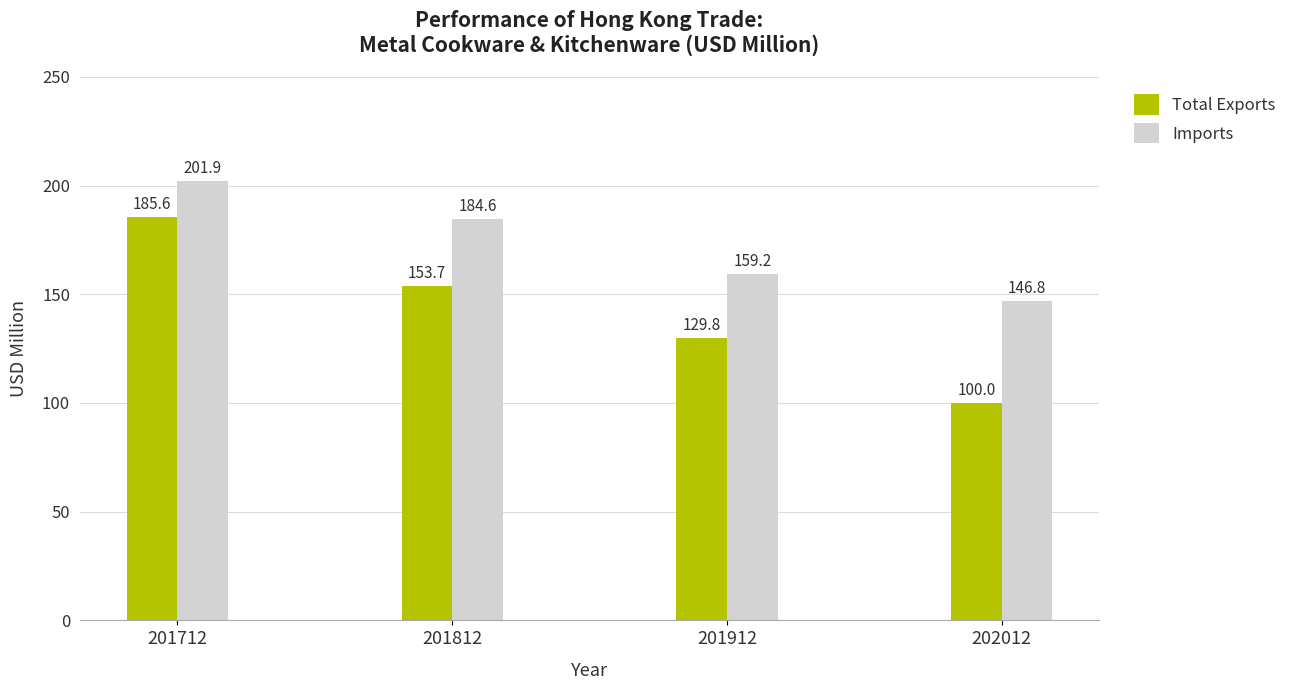

At which category does the chart reach its minimum across all series?

202012